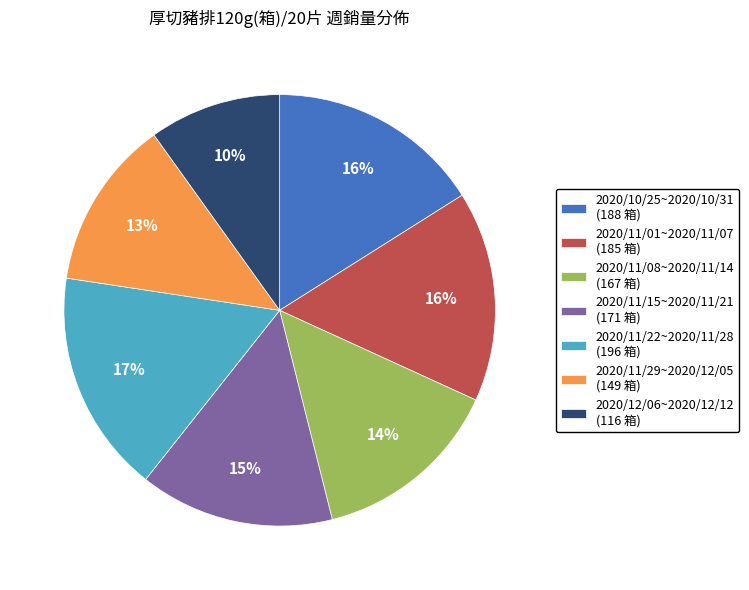

Which category has the biggest portion of the pie?

2020/11/22~2020/11/28